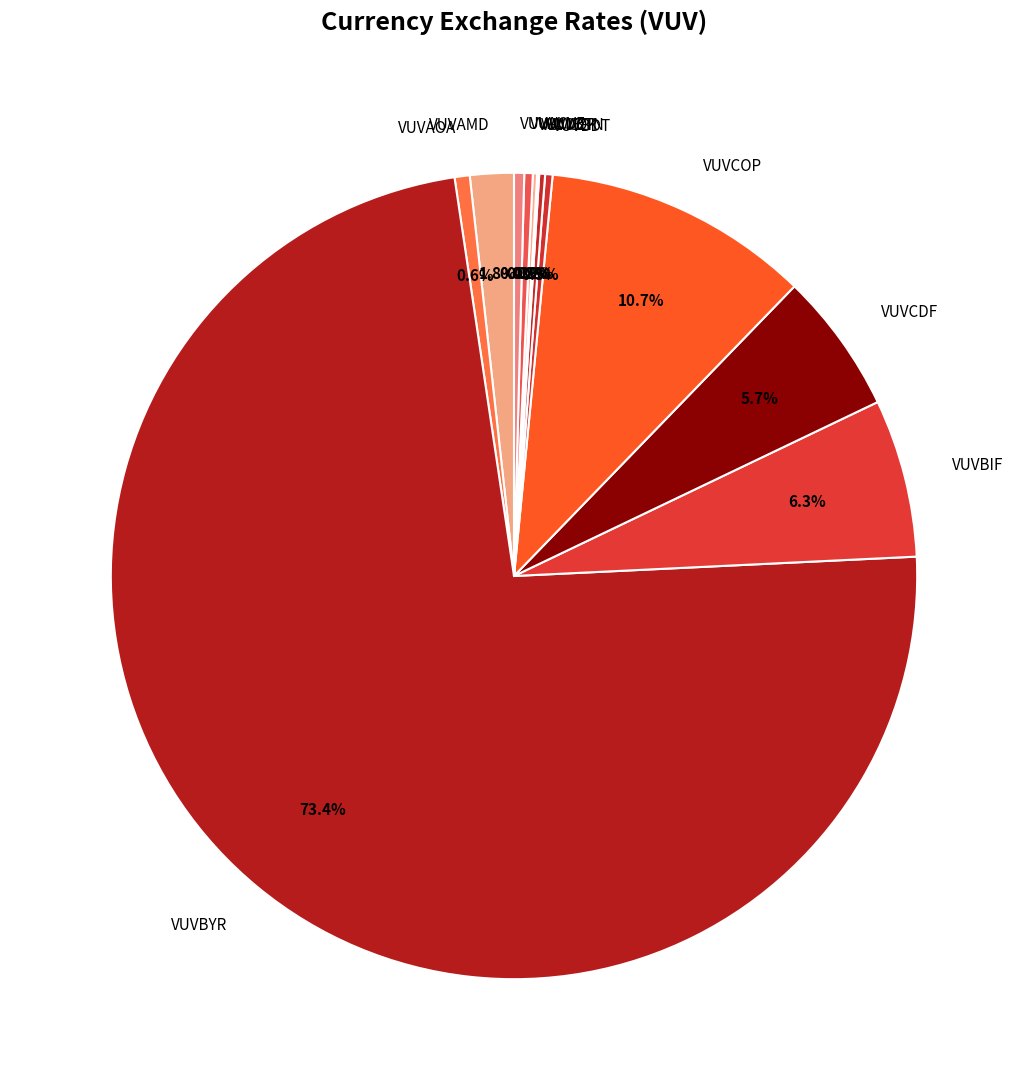

Does any single category account for the majority?

Yes